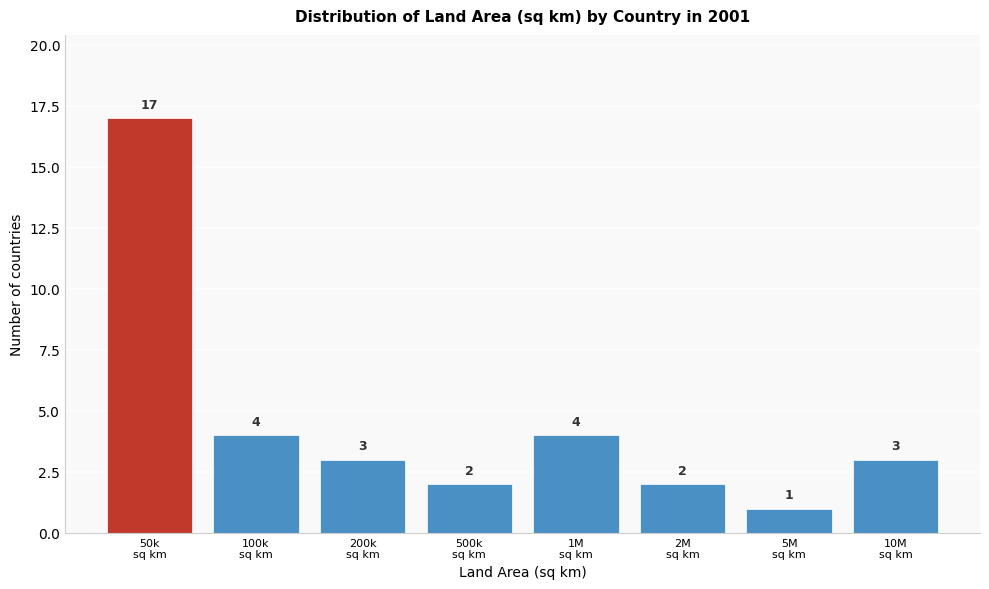

Reading right to left, transcribe all the data shown in this chart.

3	1	2	4	2	3	4	17